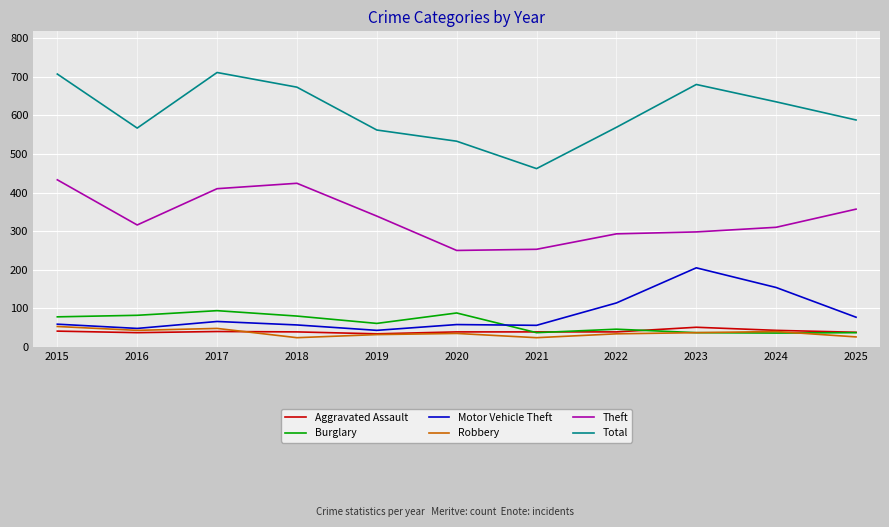

What is the maximum value shown in the chart?

711